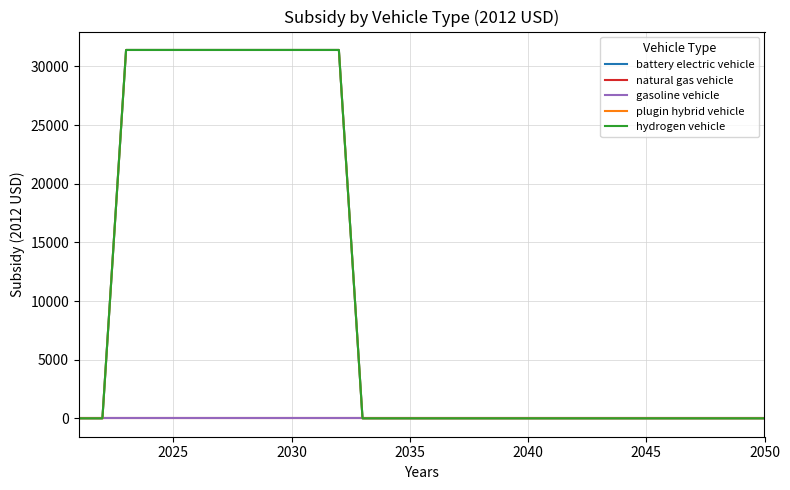

Does the chart display data point markers on the line(s)?

No